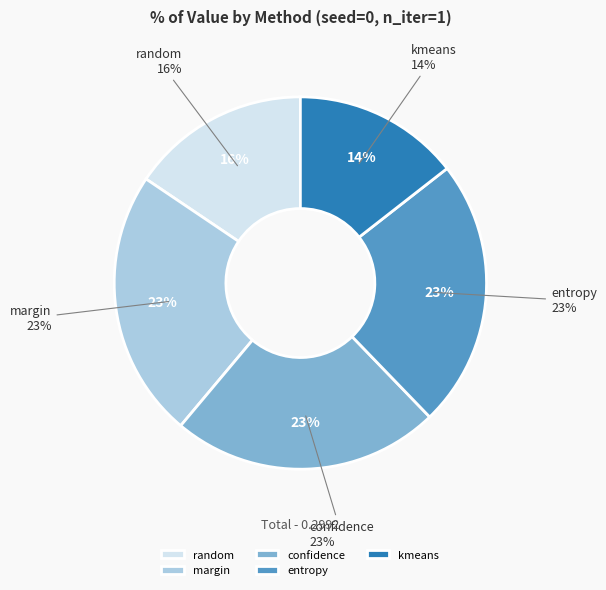

Is there a majority slice in this chart?

No